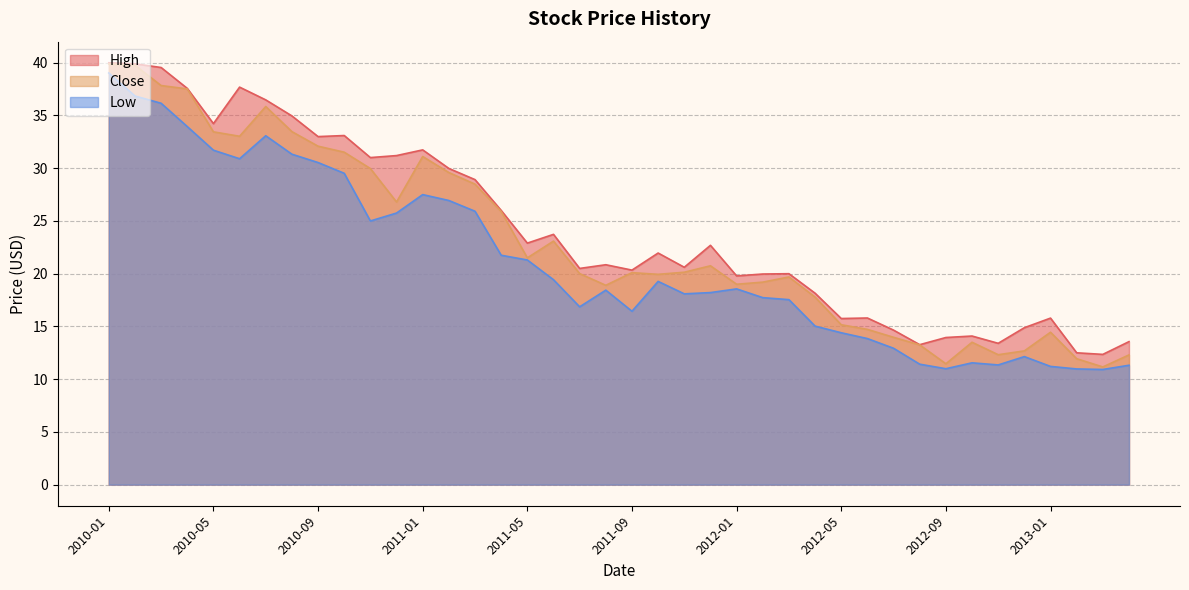

True or false: Close and Low cross at least once.

False